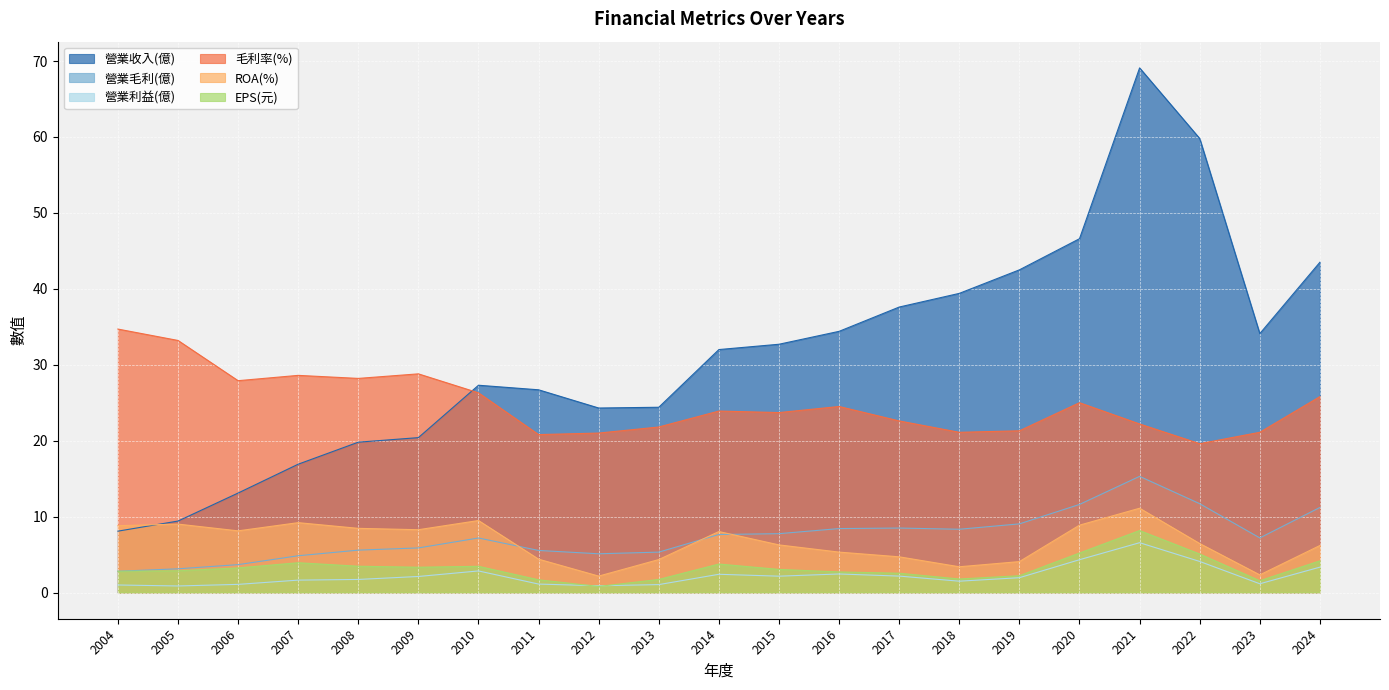

True or false: 毛利率(%) has more than 1 interior local peaks.

True